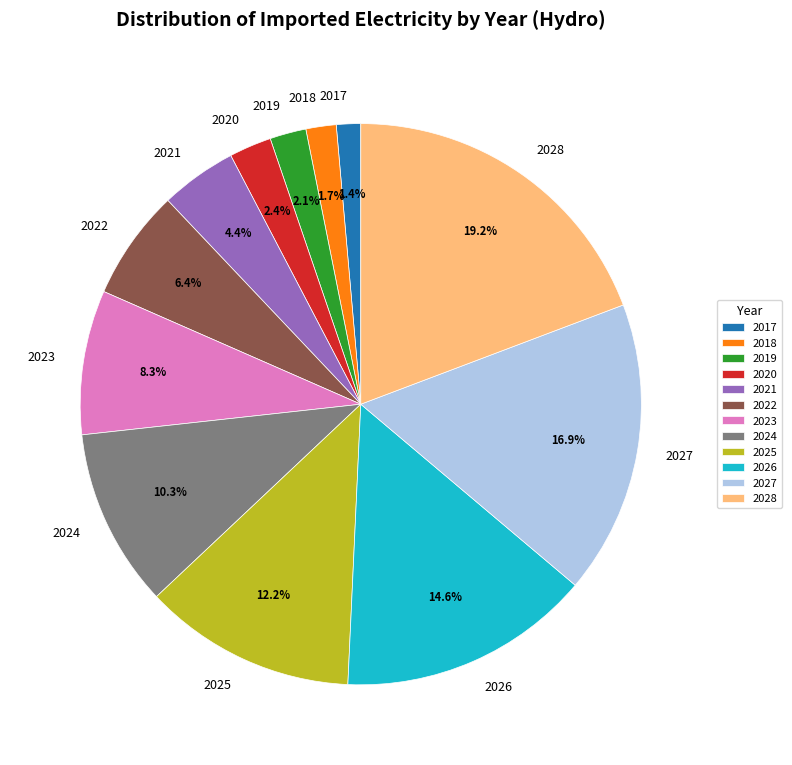

Which category has the biggest portion of the pie?

2028